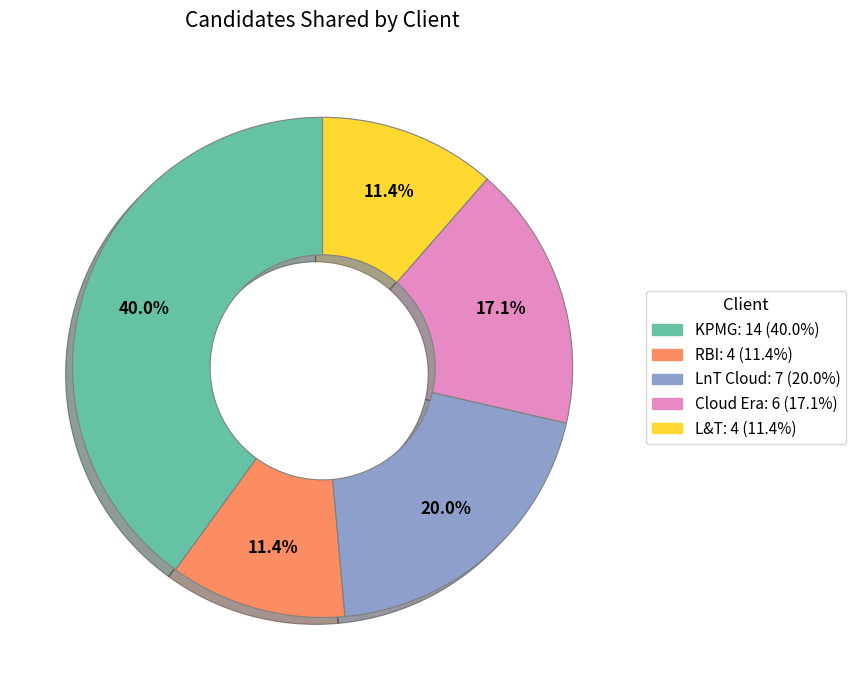

To the nearest percent, what is the average slice percentage?

20%